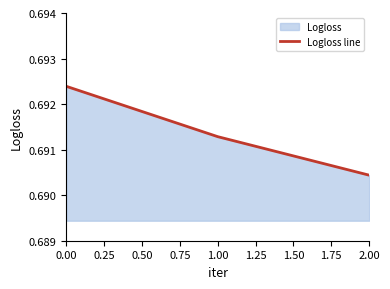

How many lines are shown in the chart?

1